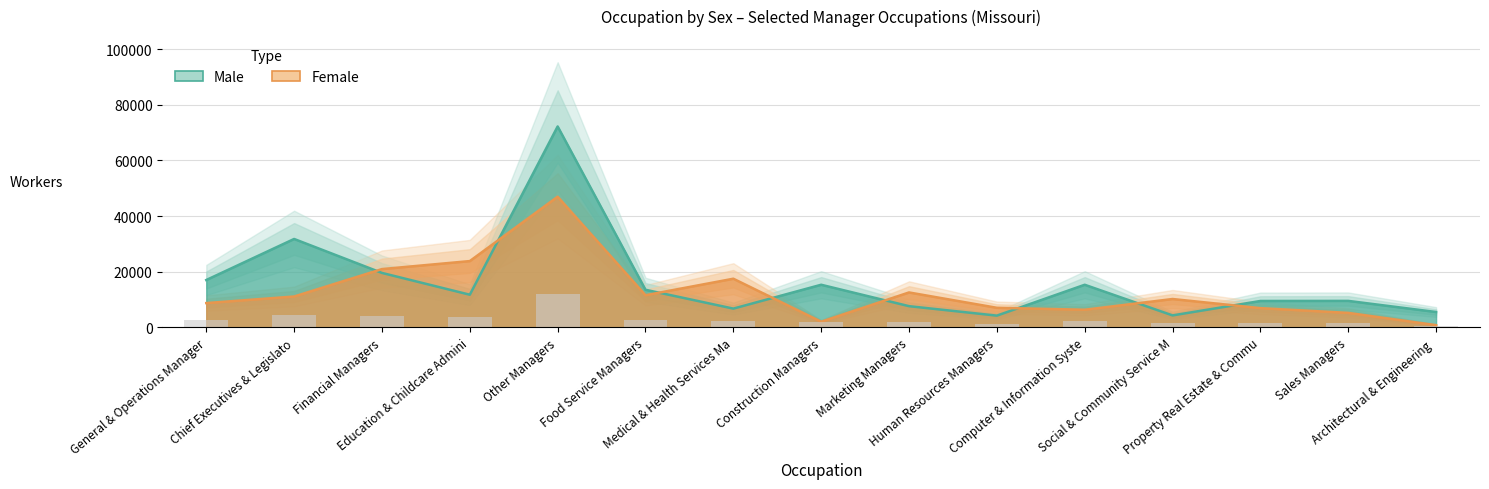

Which category has the highest value in the Male series?

Other Managers